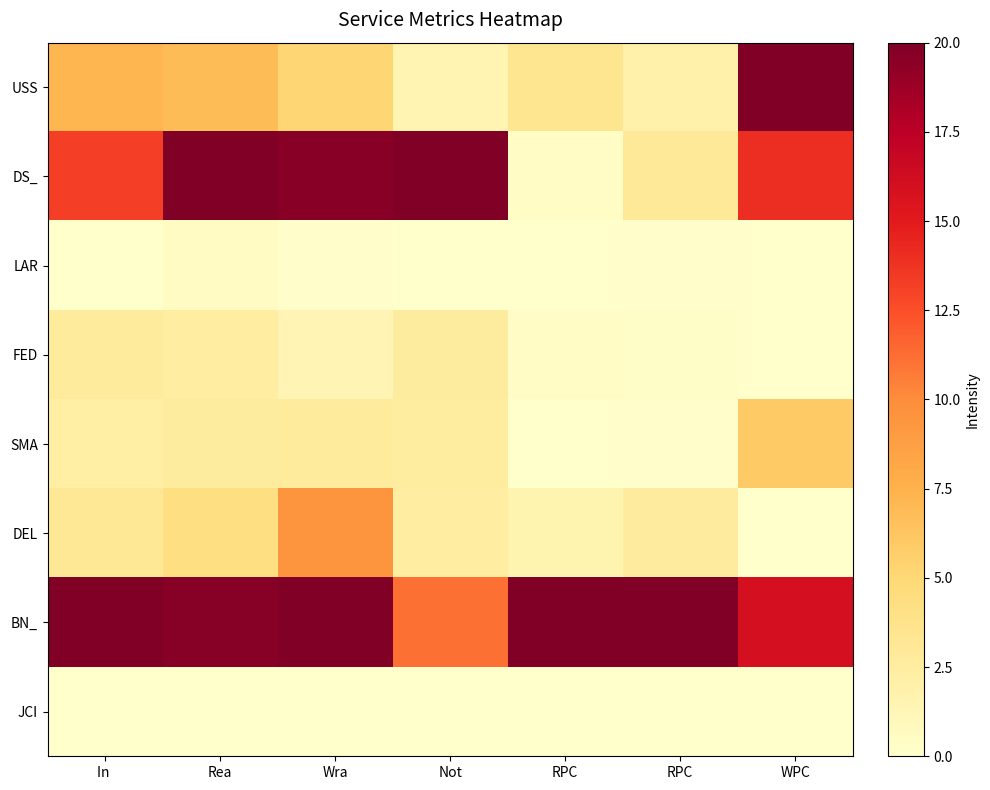

At Not, list the series in order from smallest to largest.

JCI, LAR, USS, DEL, SMA, FED, BN_, DS_